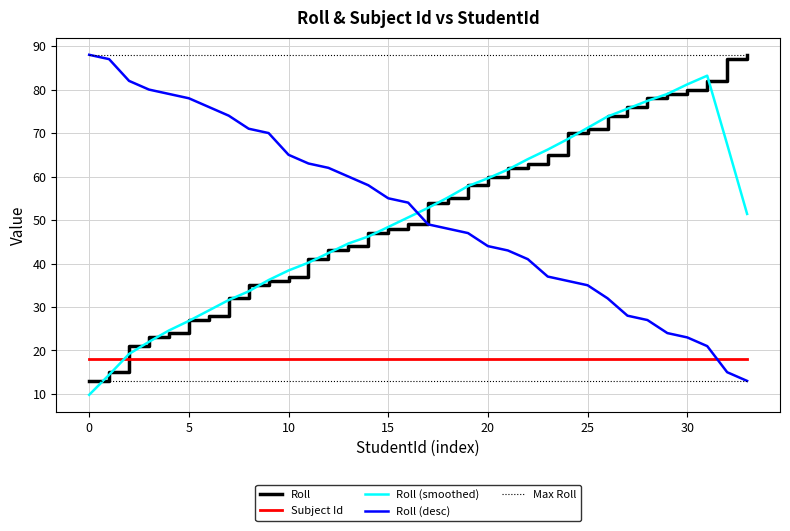

What is the minimum value shown in the chart?

9.8